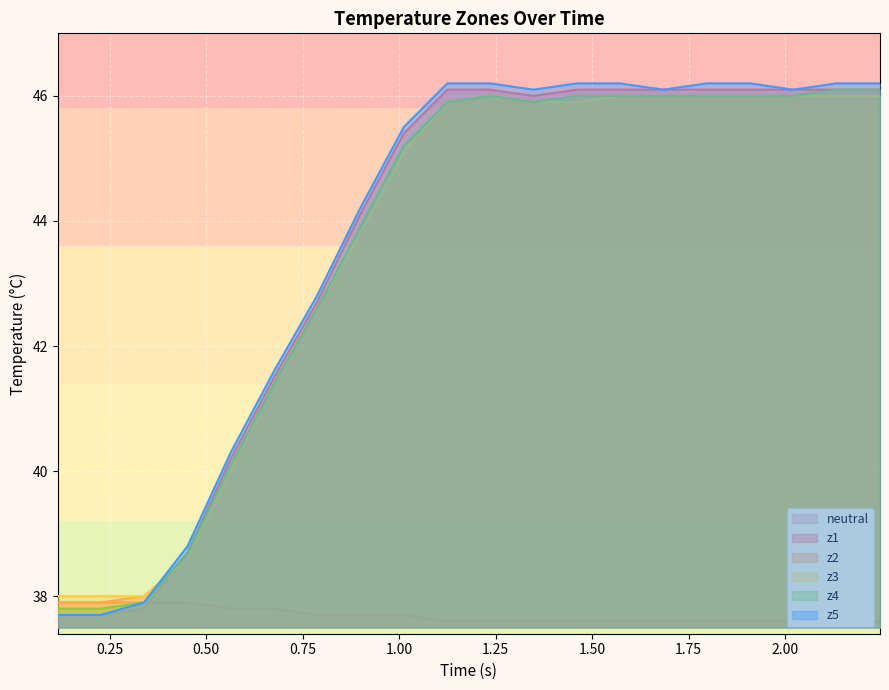

What is the smallest value displayed?

37.6